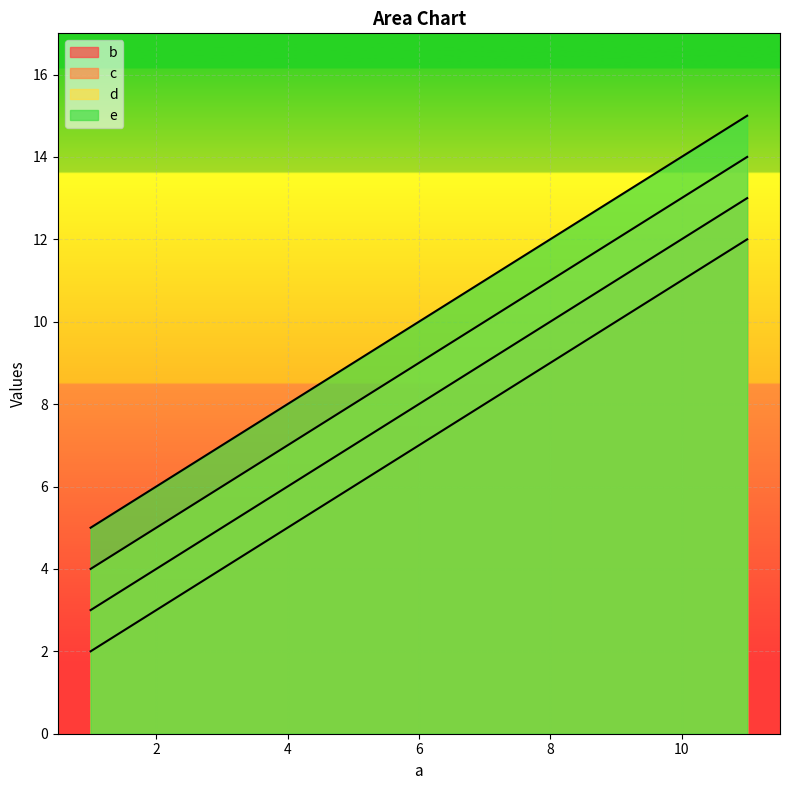

Which label corresponds to the smallest value in the chart?

1